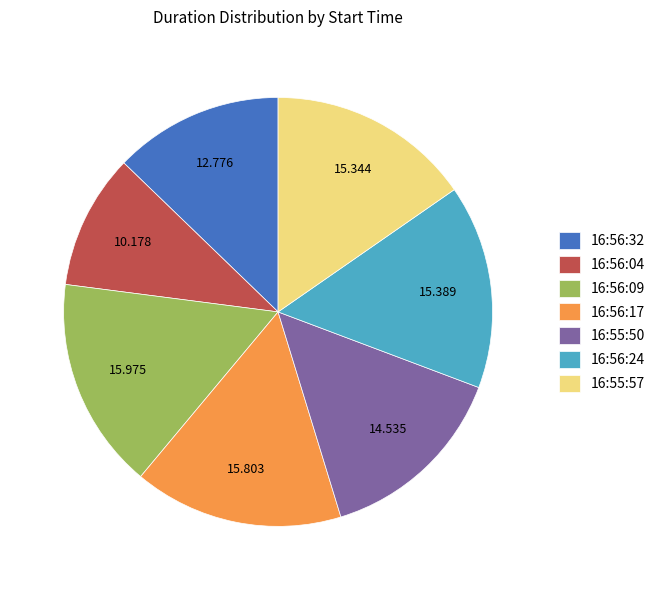

Approximately how many times larger is the value at 16:56:04 compared to 16:56:32?

0.8